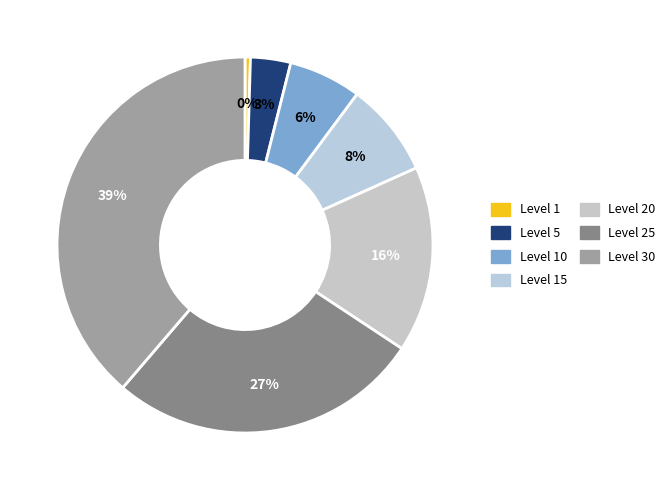

Count the number of slices in the pie.

7